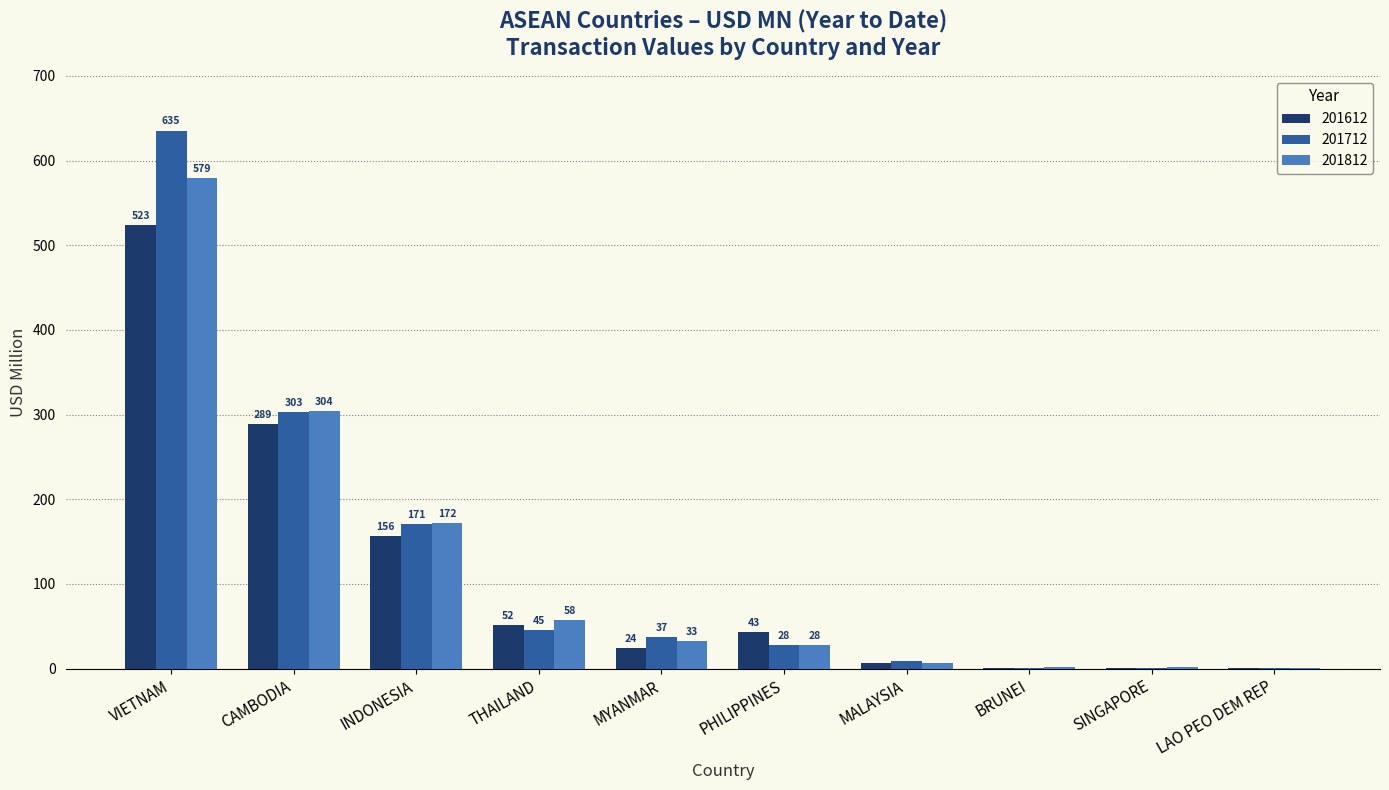

What value does the 201712 series have at VIETNAM?

635.4